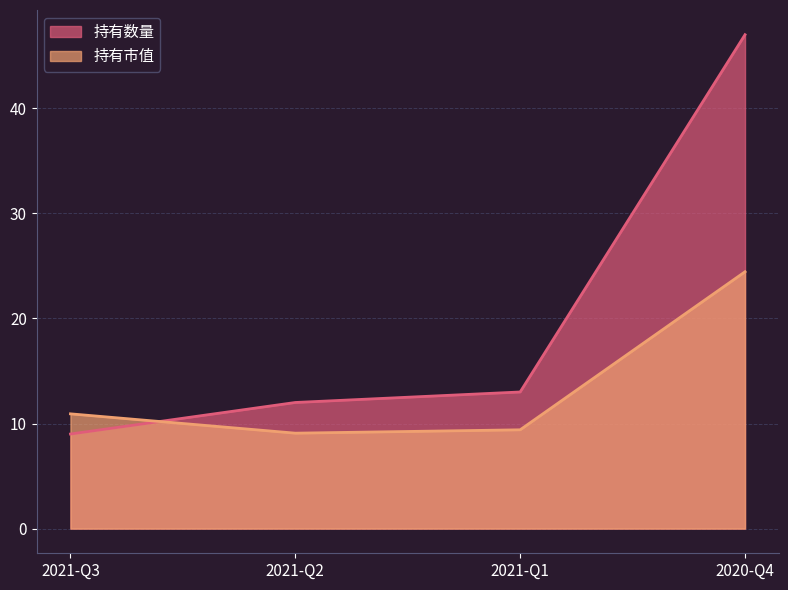

What is the total value across all series at 2021-Q1?

22.4